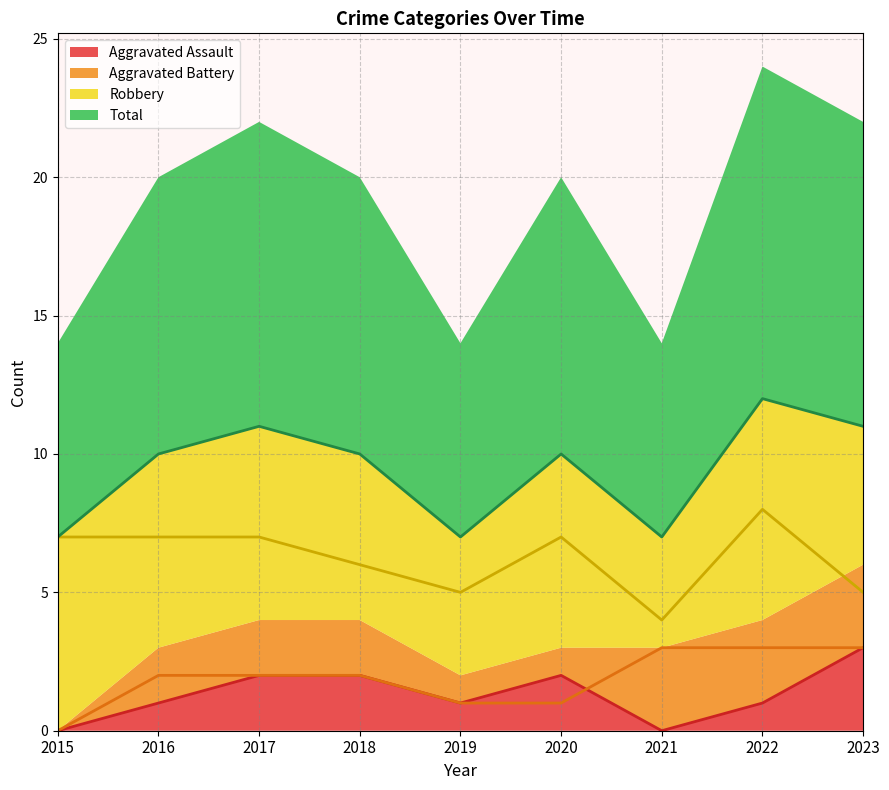

Reading left to right, extract all data points from this chart.

Aggravated Assault: 2015=0	2016=1	2017=2	2018=2	2019=1	2020=2	2021=0	2022=1	2023=3
Aggravated Battery: 2015=0	2016=2	2017=2	2018=2	2019=1	2020=1	2021=3	2022=3	2023=3
Robbery: 2015=7	2016=7	2017=7	2018=6	2019=5	2020=7	2021=4	2022=8	2023=5
Total: 2015=7	2016=10	2017=11	2018=10	2019=7	2020=10	2021=7	2022=12	2023=11